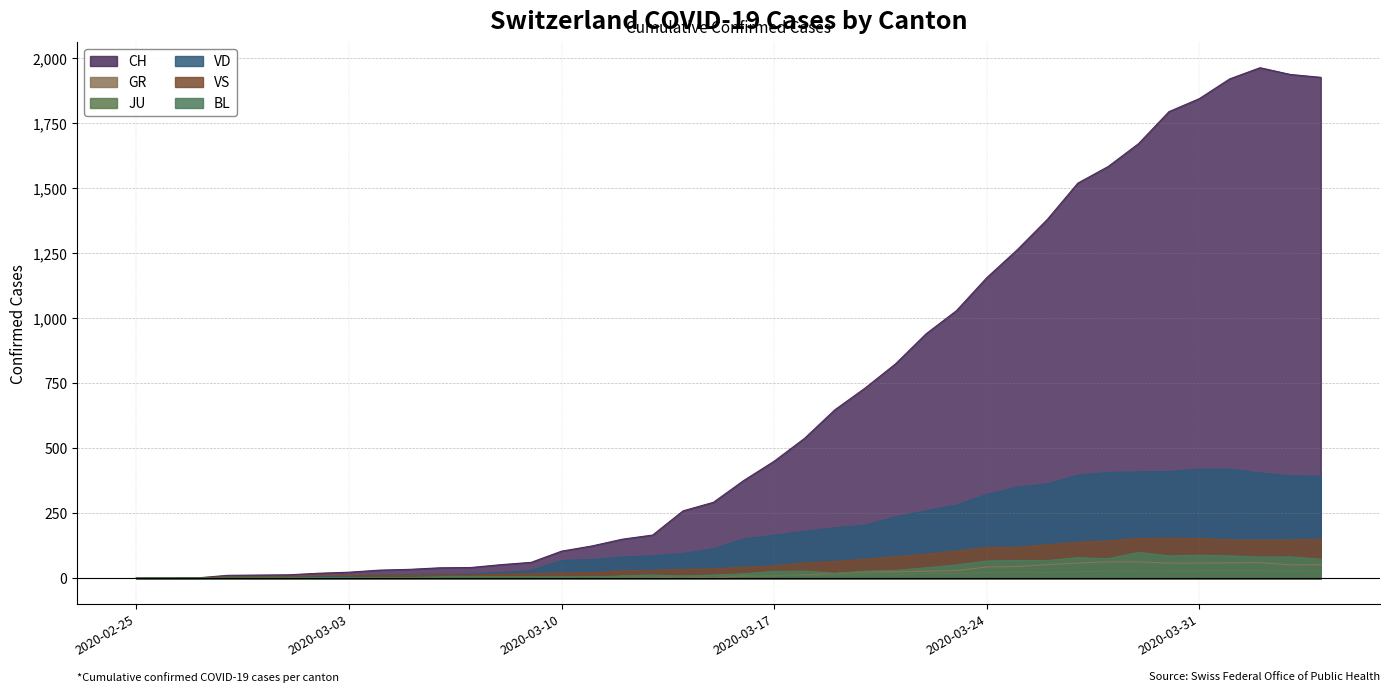

Is it true that JU equals -11 at 2020-02-25?

False